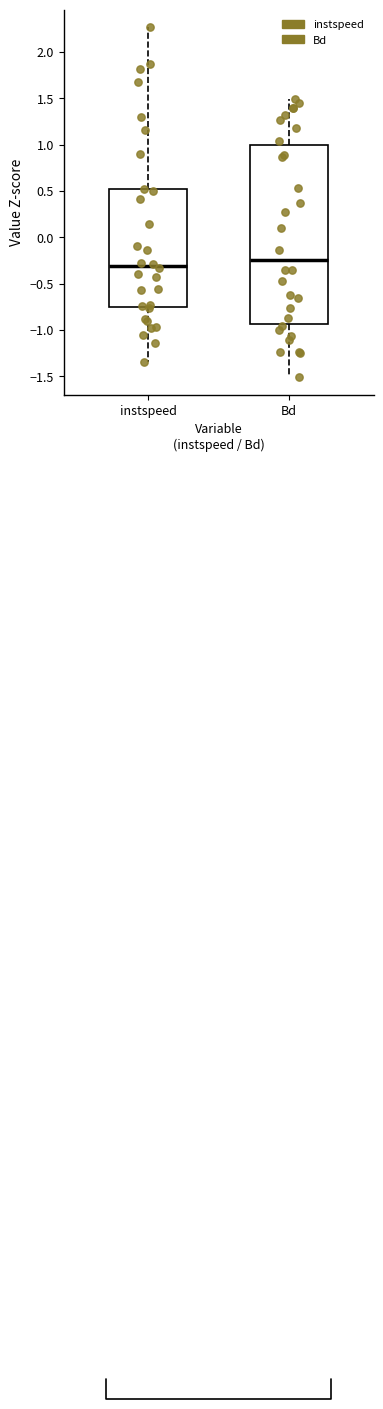

Reading left to right, transcribe this box plot: for each box, give where its median line is, the range the box spans, and where its two whiskers end, as read against the y-axis. The values are not printed on the chart, so give them approximately, as read against the axis.

instspeed: median -0.30, box -0.75 to 0.50, whiskers -1.35 to 2.25
Bd: median -0.25, box -0.95 to 1.00, whiskers -1.50 to 1.50